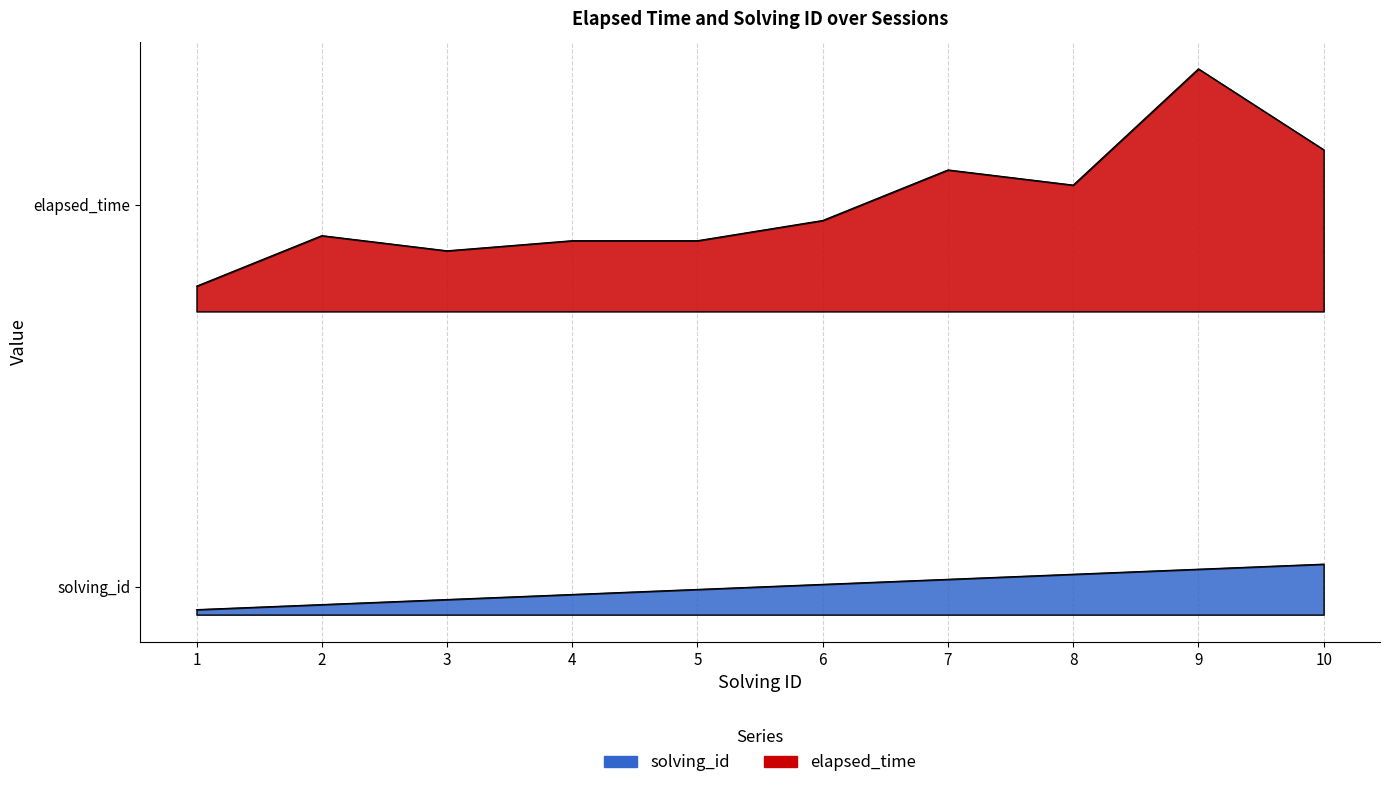

How many values in the elapsed_time series exceed 78000?

4